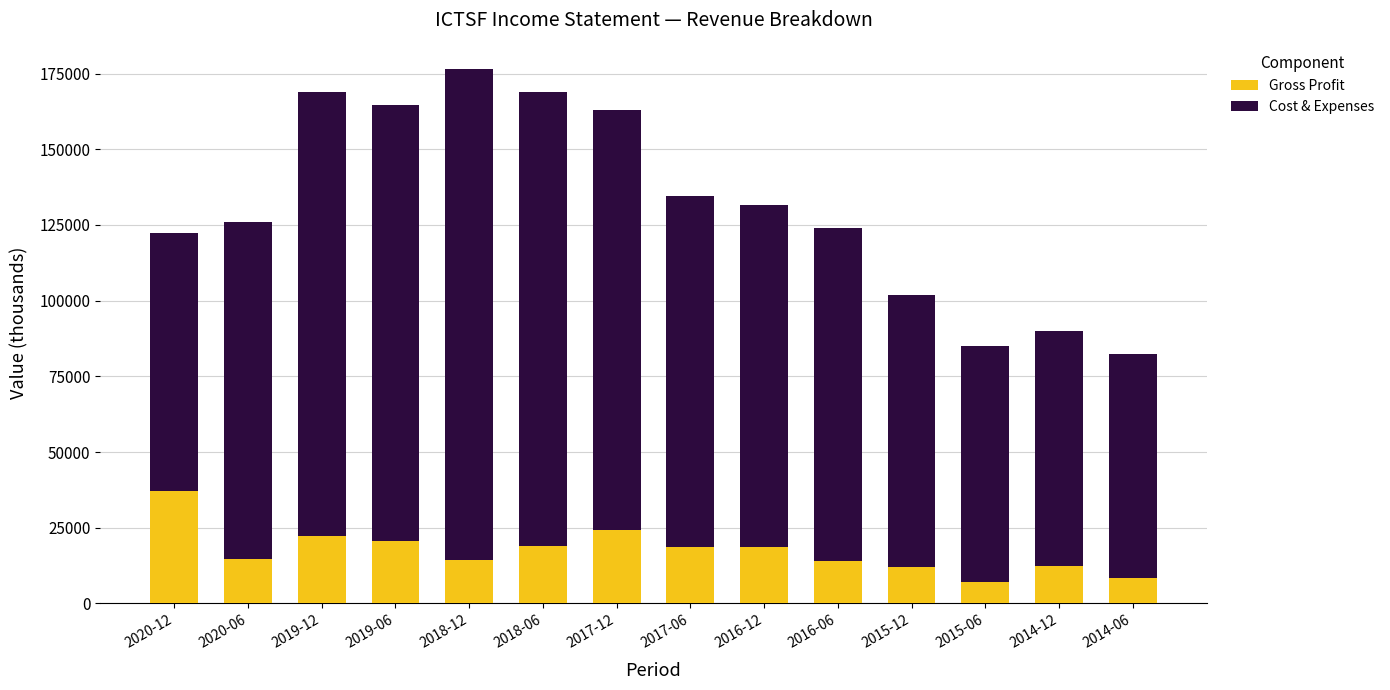

Which category has the highest value in the Gross Profit series?

2020-12